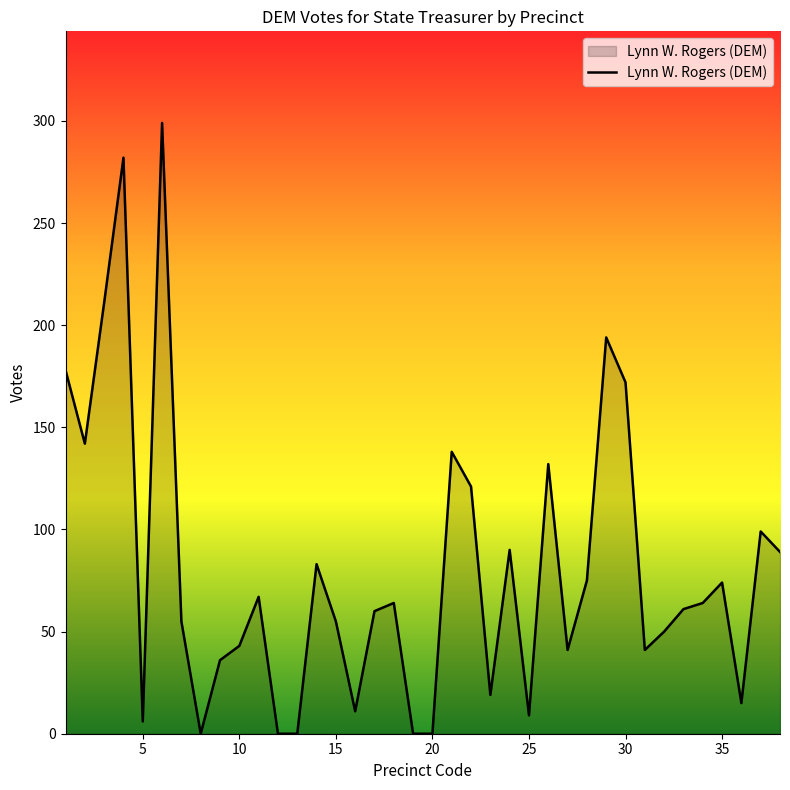

What is the maximum value shown in the chart?

299